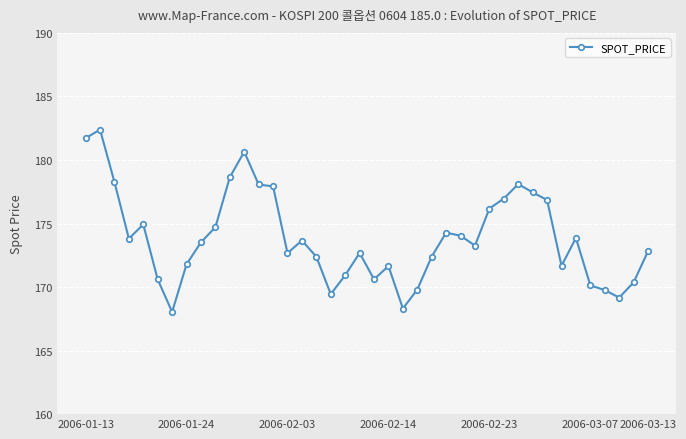

What is the average value?

173.9